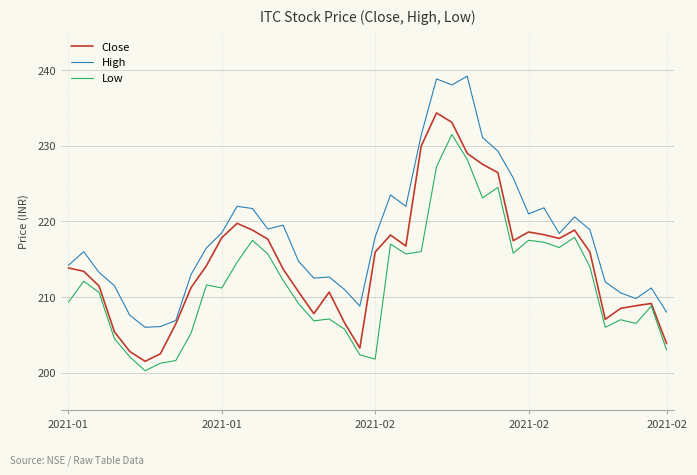

Which series has the largest range (max minus min)?

High